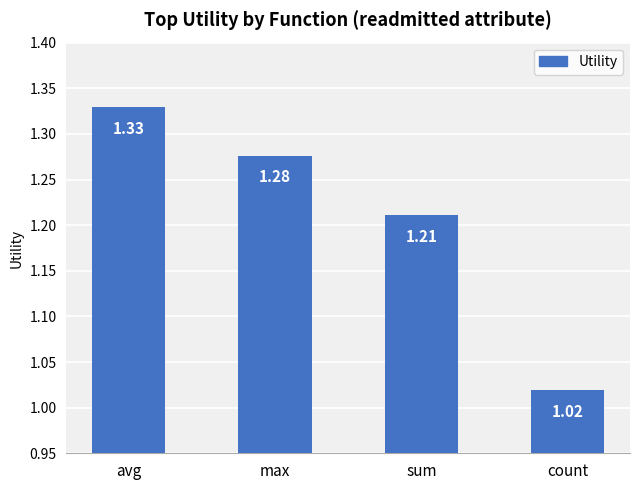

Rank the categories by value from lowest to highest.

count, sum, max, avg